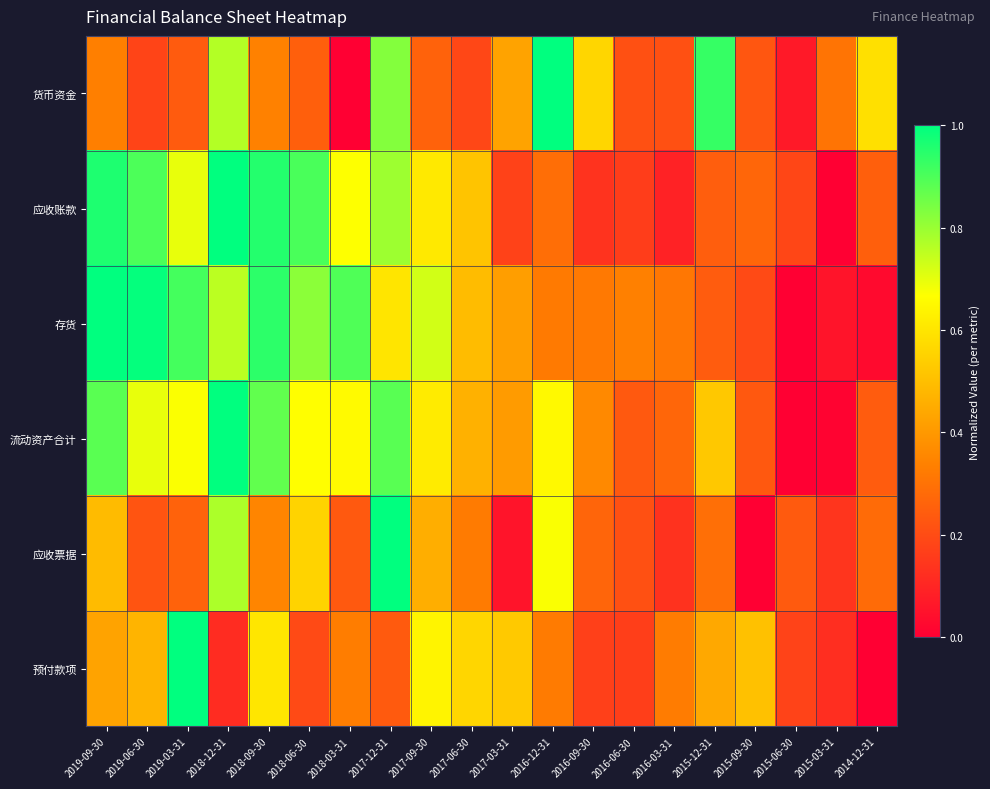

What is the difference between the highest and lowest values at 2015-06-30?

0.2